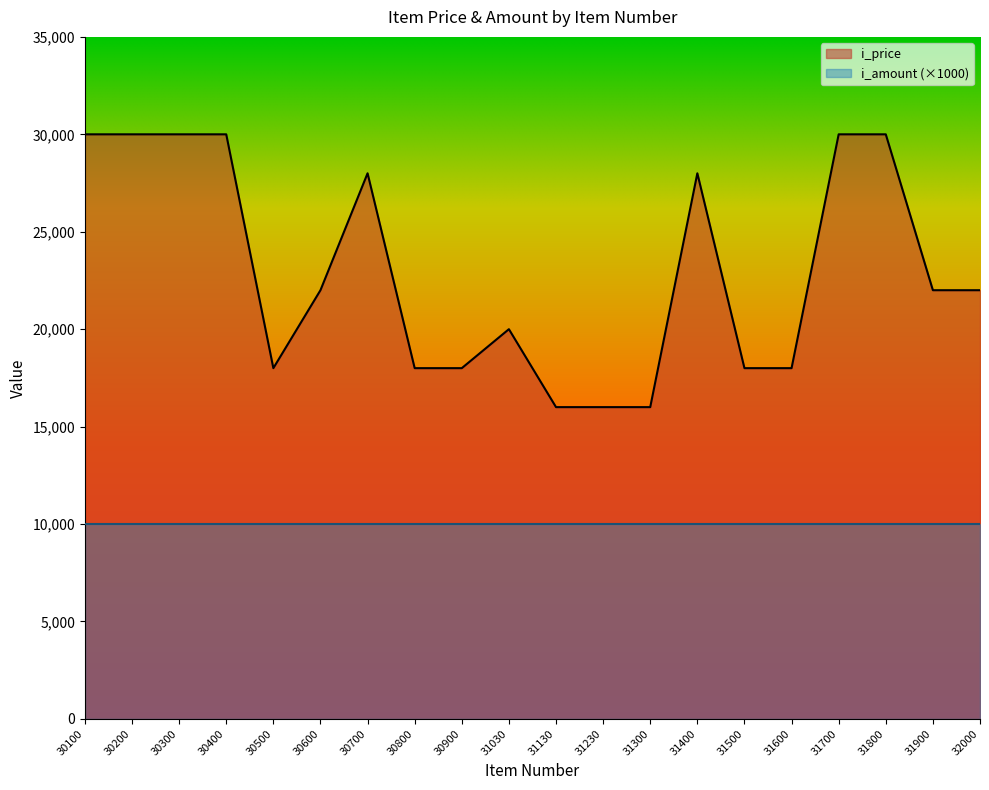

What is the difference between the values at 31700 and 31400?

2000